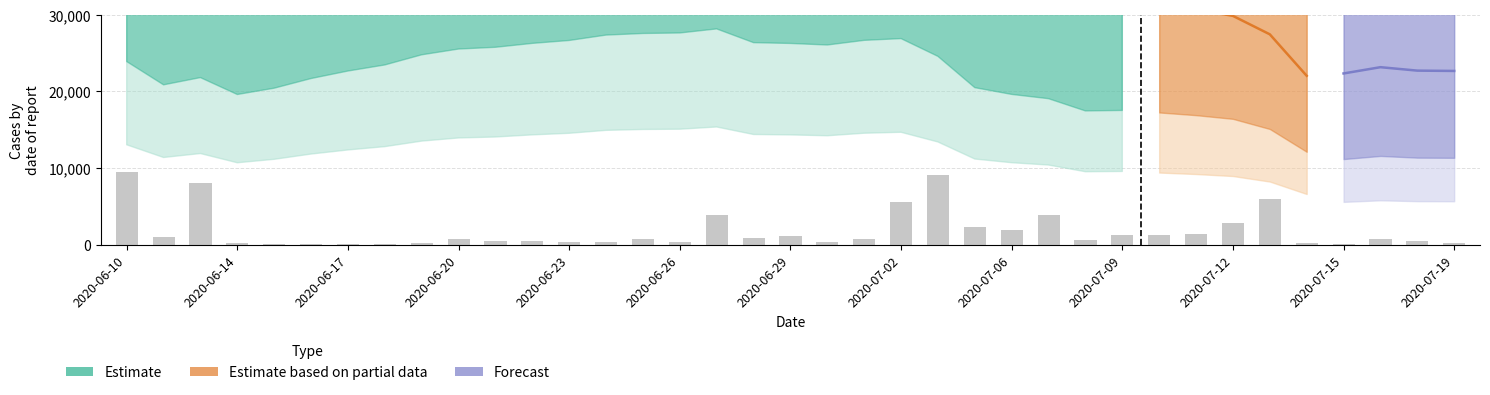

Which category has the highest value across all series?

2020-06-27